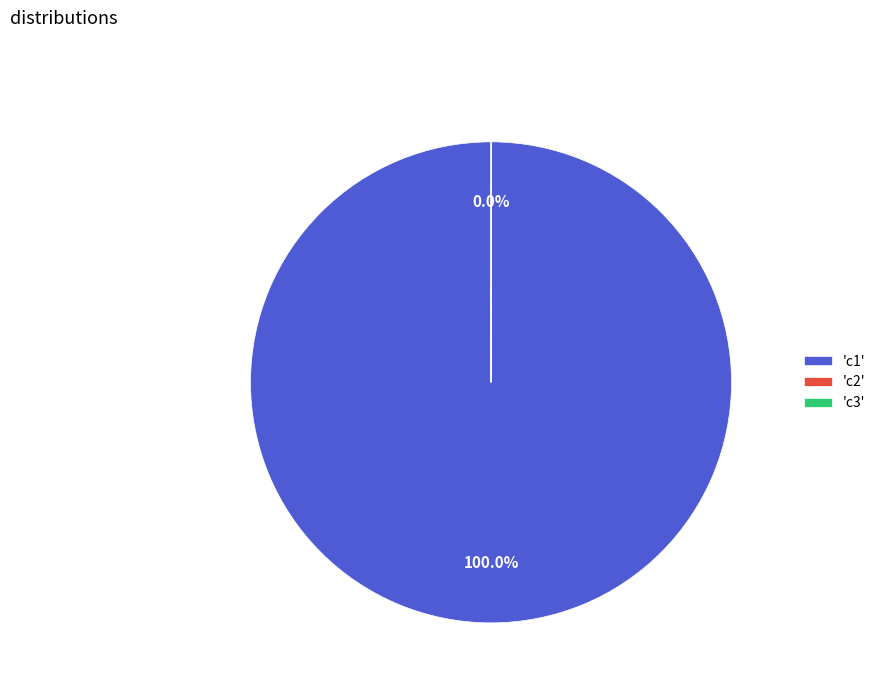

Does any single category account for the majority?

Yes